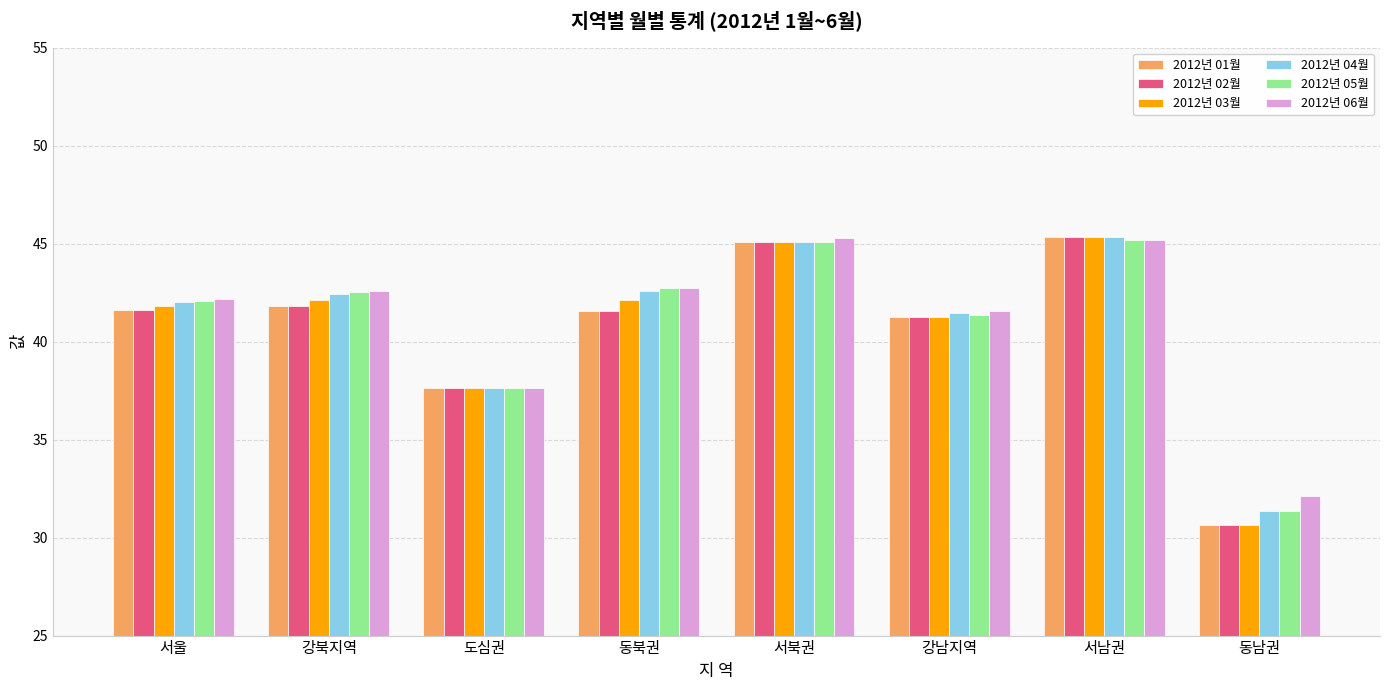

Where is 2012년 05월 nearest to the value 38?

도심권